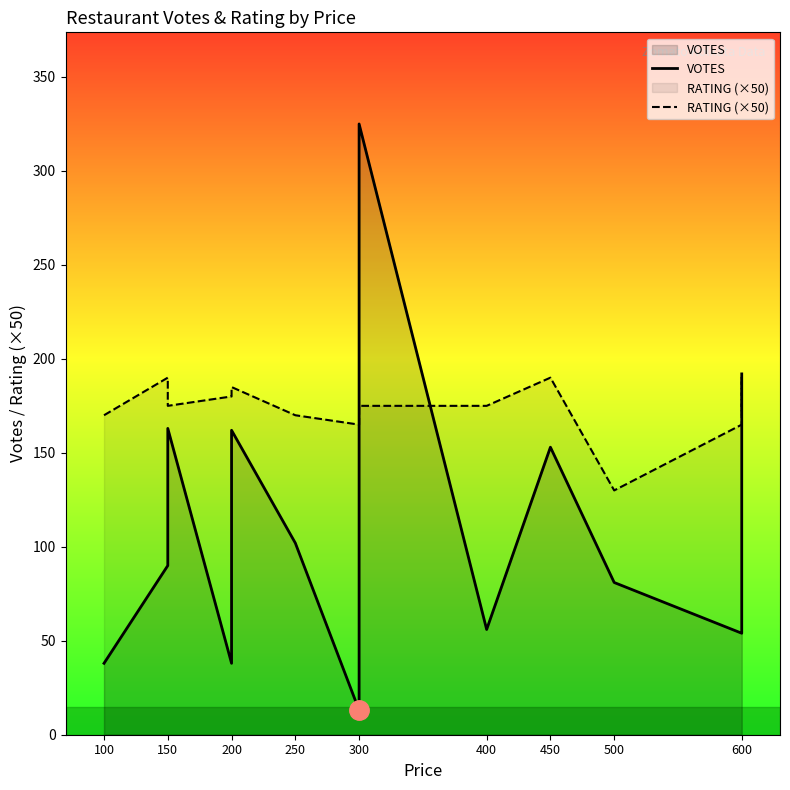

In VOTES, how many points are lower than both neighbors (excluding endpoints)?

4